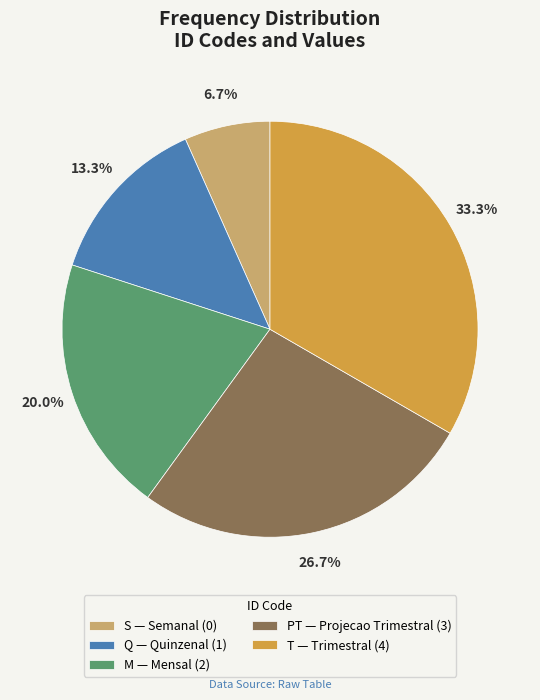

What is the smallest slice in the pie chart?

S